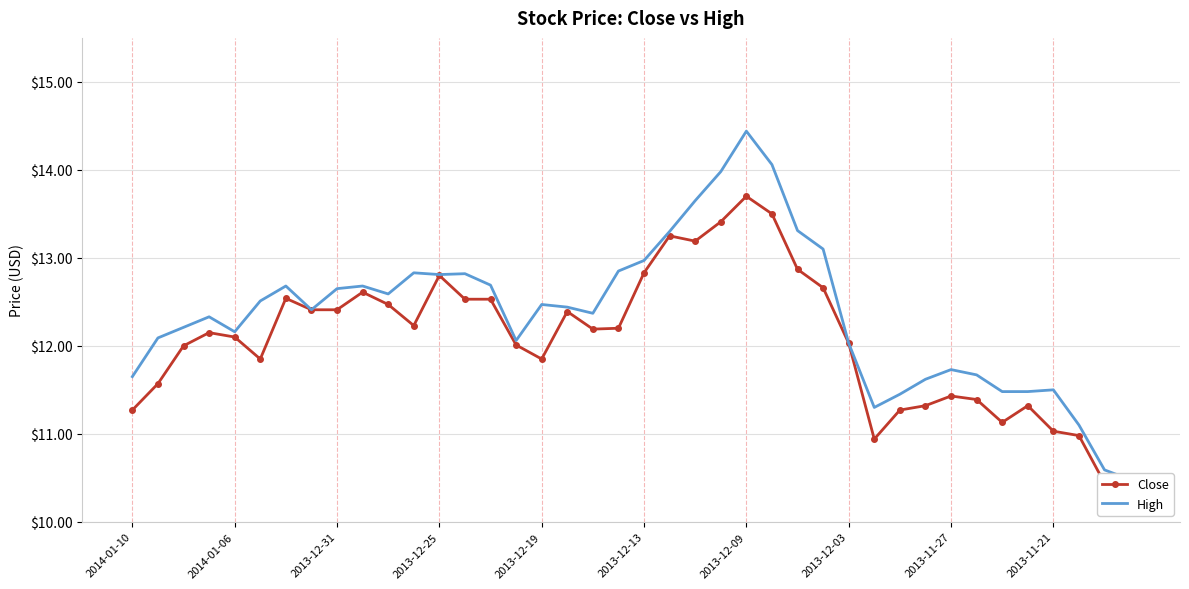

What is the value of the High point at the 25th from the left?

14.4